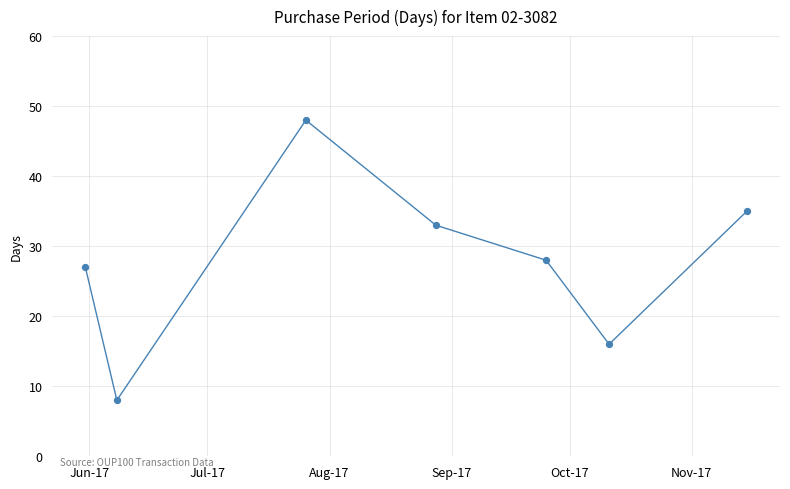

What is the difference between the maximum and minimum values?

40